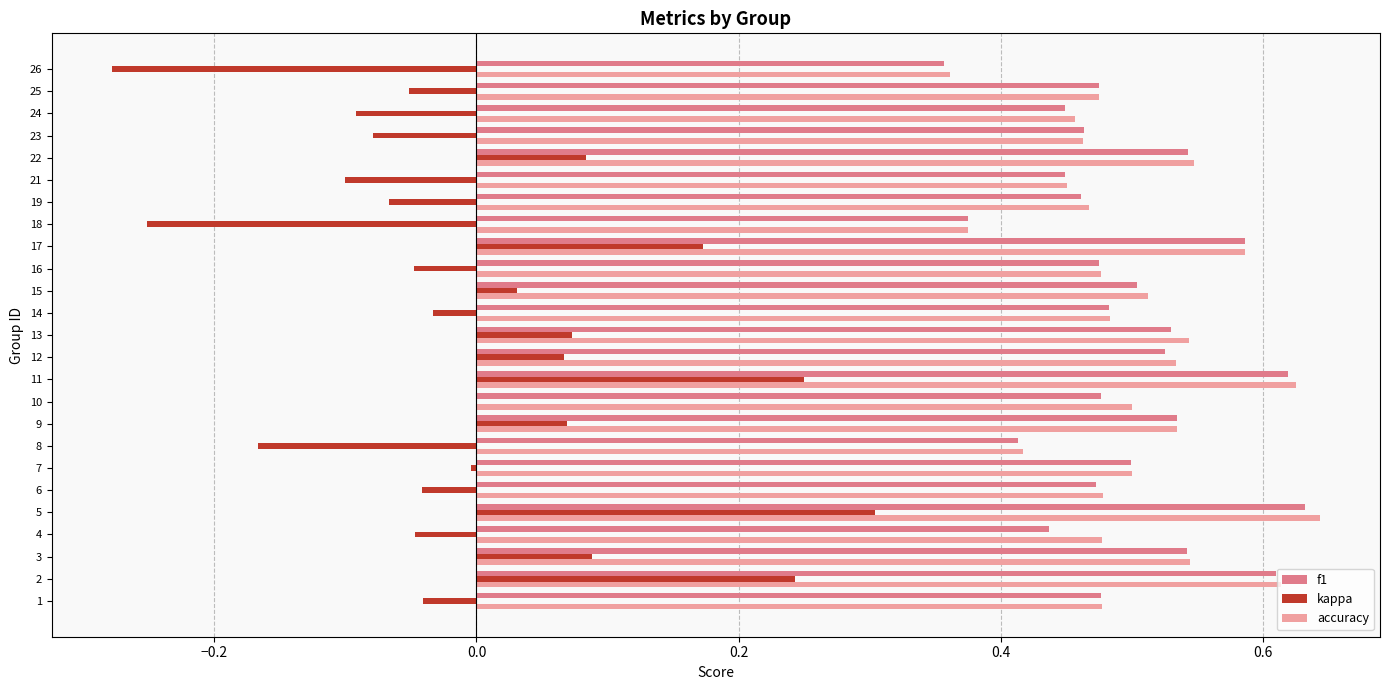

Which category has the highest value in the kappa series?

5